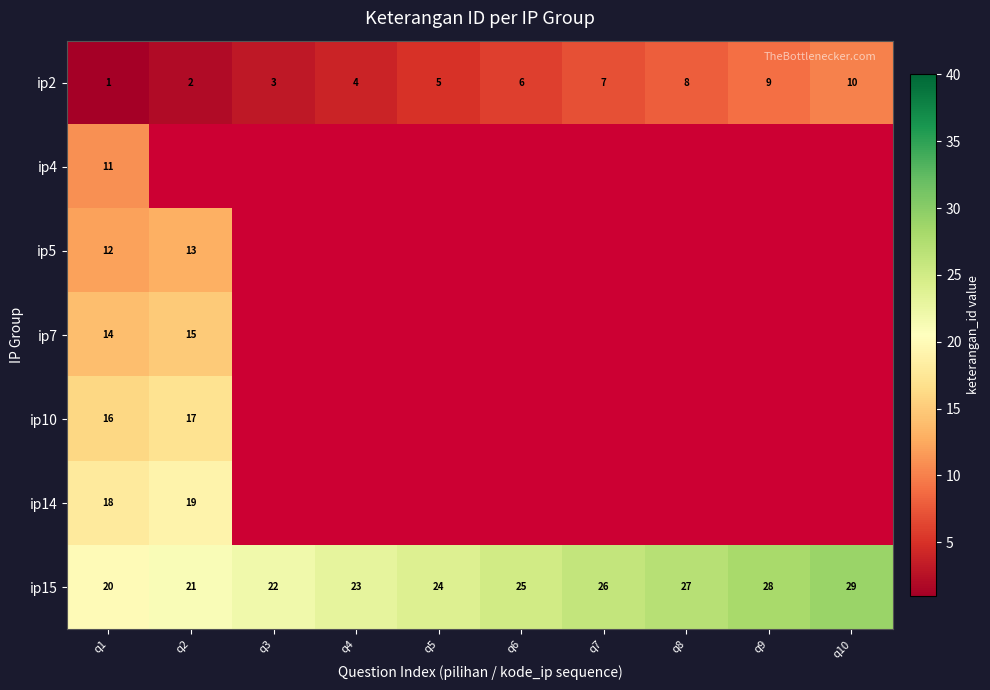

Where is ip15 nearest to the value 24?

q5